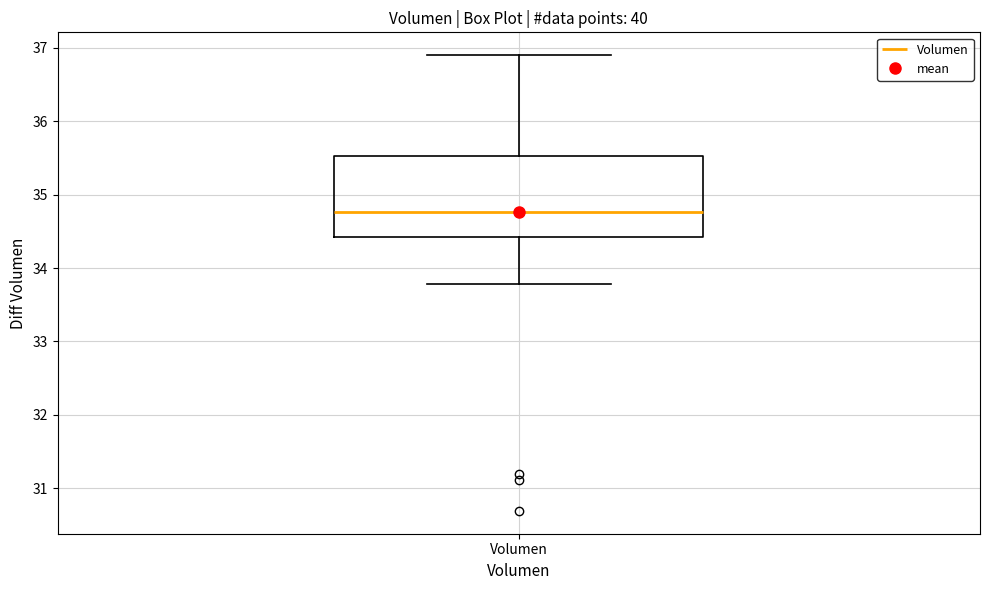

Read this box plot against the y-axis: the position of the median line, the range covered by the box, and the ends of both whiskers. The values are not printed on the chart, so give them approximately, as read against the axis.

median 34.8, box 34.4 to 35.5, whiskers 33.8 to 36.9